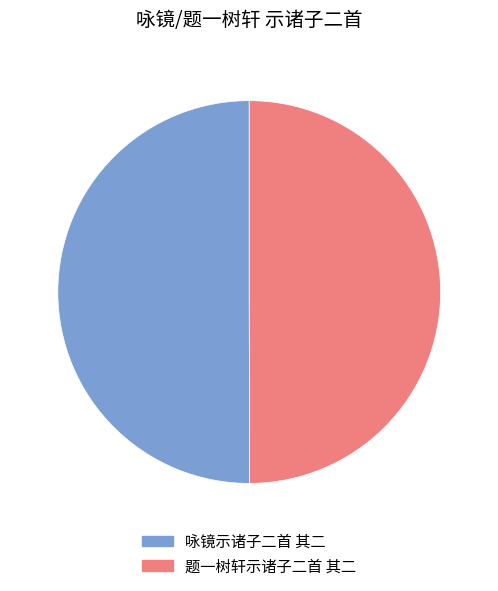

Is it true that 题一树轩示诸子二首 其二 is 50% of the pie?

True